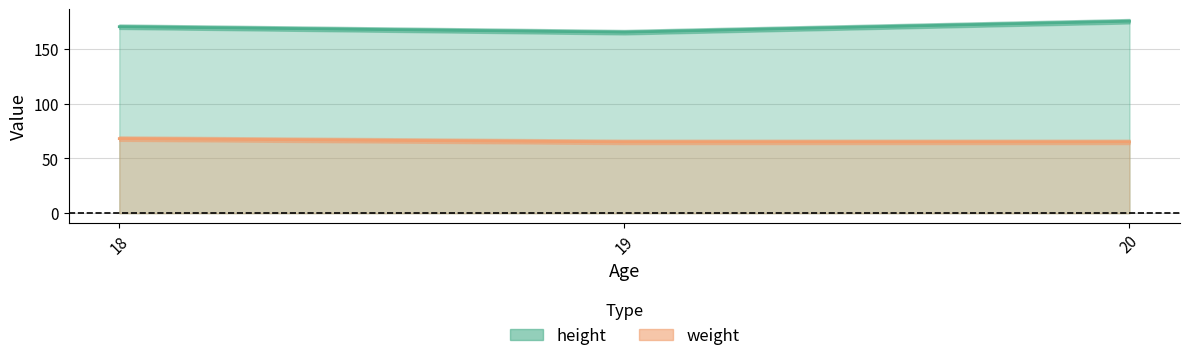

Which series has the widest spread of values?

height